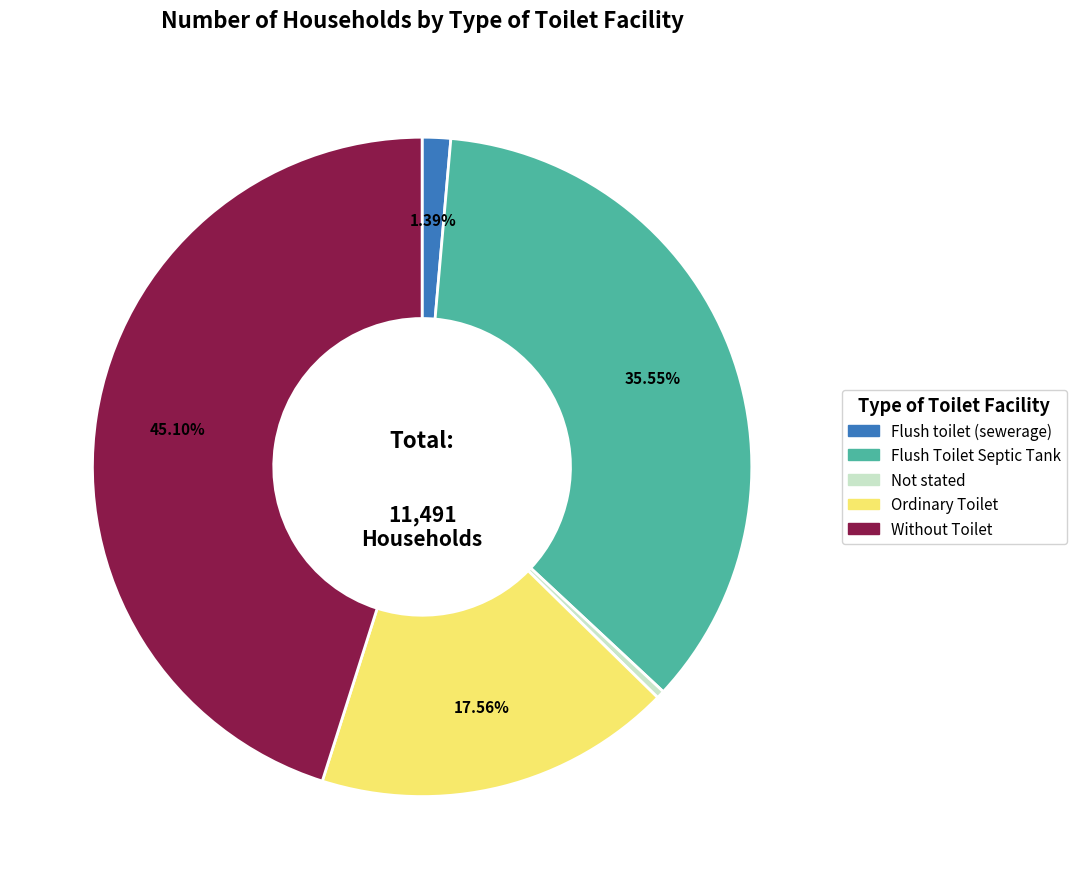

Rank the categories by value from highest to lowest.

Without Toilet, Flush Toilet Septic Tank, Ordinary Toilet, Flush toilet (sewerage), Not stated